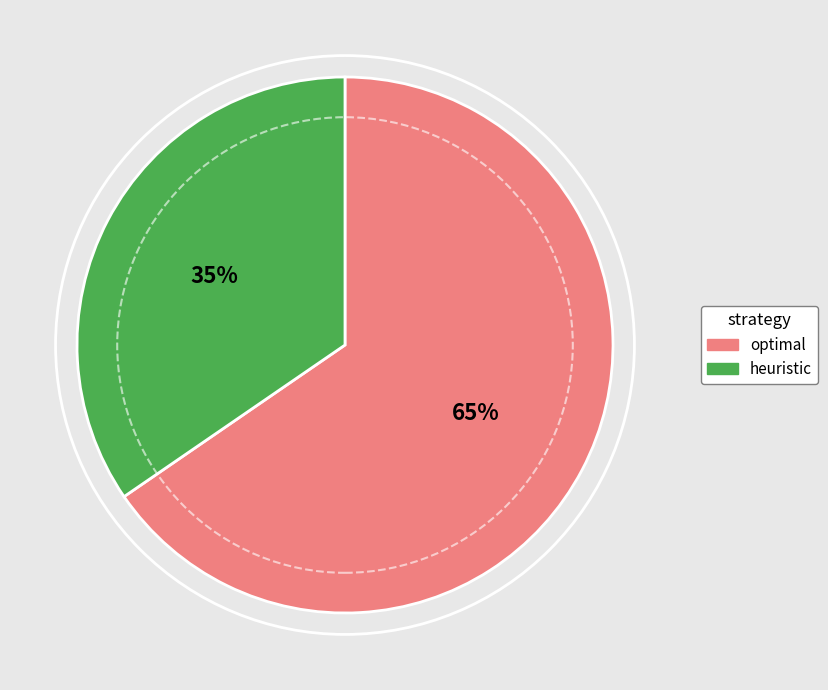

What is the ratio of the value at optimal to the value at heuristic?

1.9